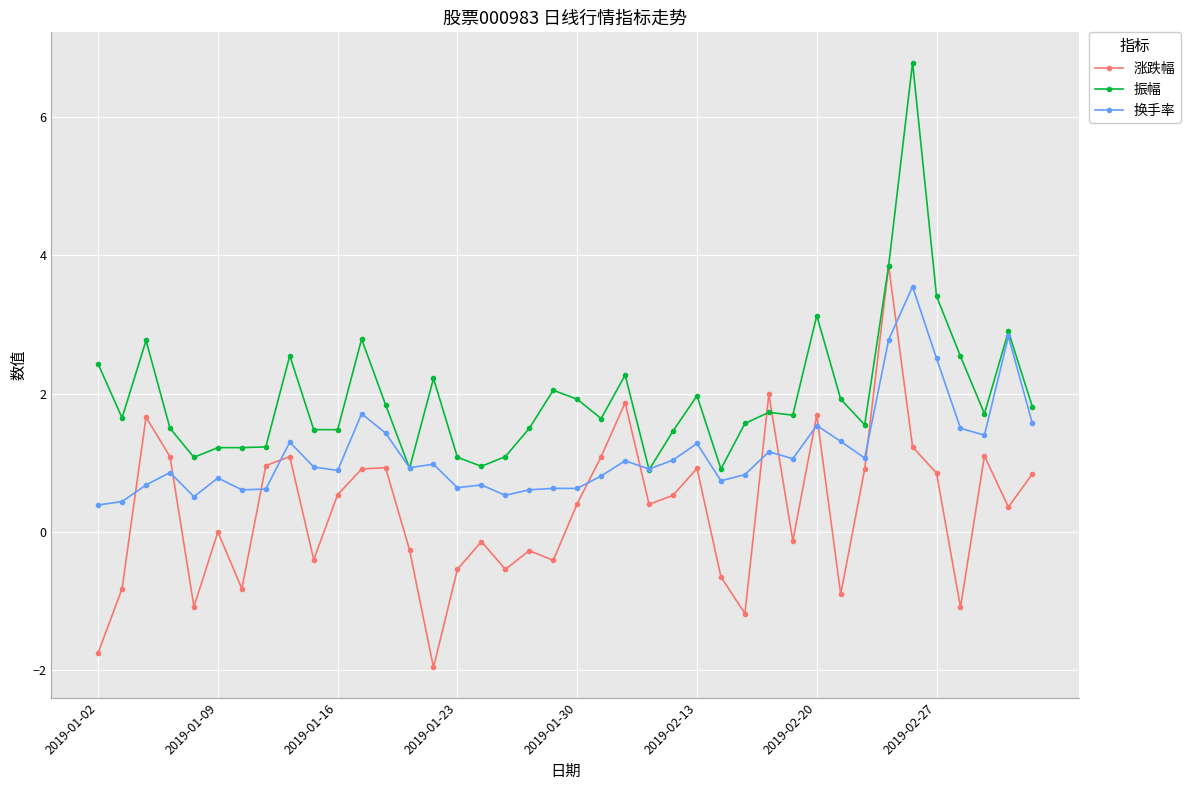

Rank the series by their average value, from highest to lowest.

振幅, 换手率, 涨跌幅